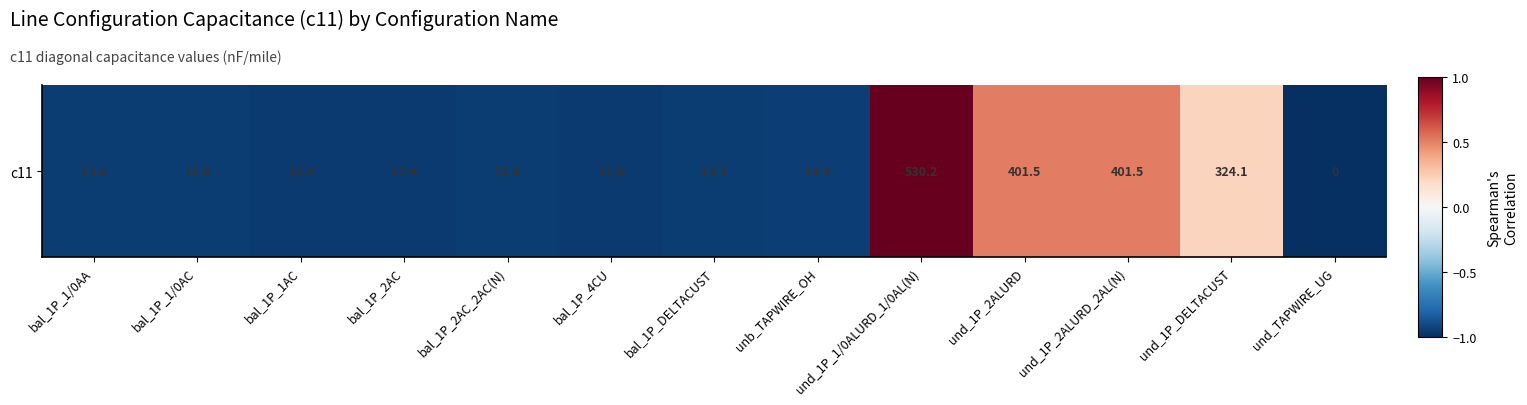

Rank the categories by value from lowest to highest.

und_TAPWIRE_UG, bal_1P_4CU, bal_1P_2AC, bal_1P_1AC, bal_1P_1/0AA, bal_1P_1/0AC, bal_1P_2AC_2AC(N), bal_1P_DELTACUST, unb_TAPWIRE_OH, und_1P_DELTACUST, und_1P_2ALURD, und_1P_2ALURD_2AL(N), und_1P_1/0ALURD_1/0AL(N)